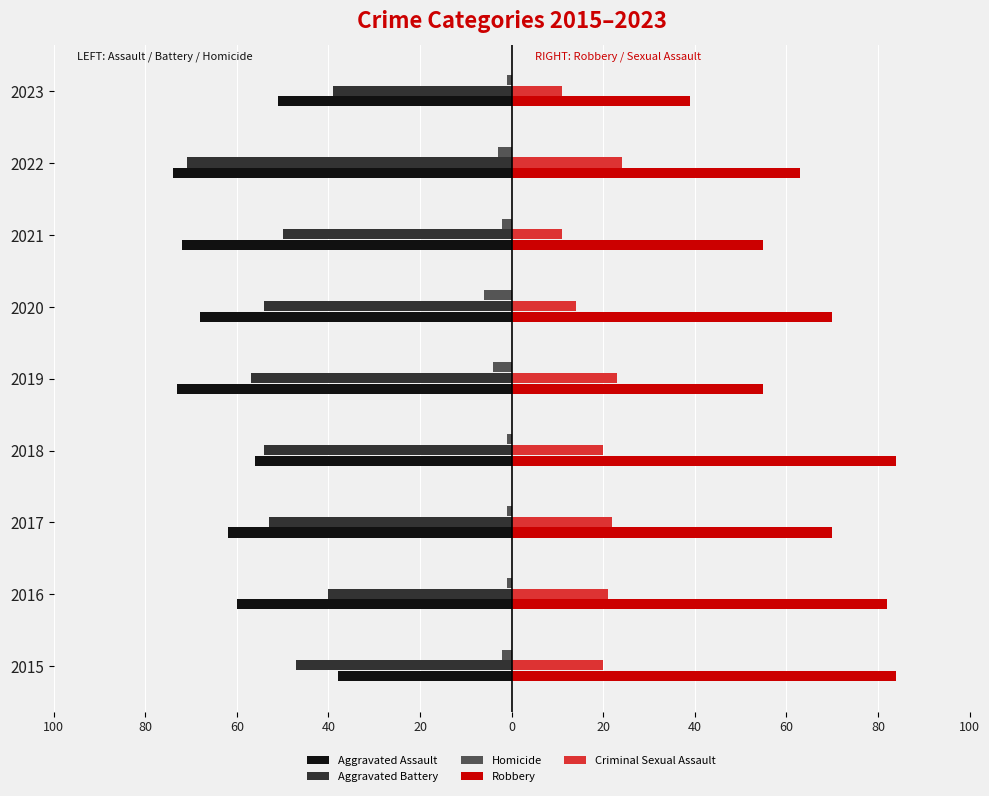

What are all the series names shown in the legend?

Aggravated Assault, Aggravated Battery, Homicide, Robbery, Criminal Sexual Assault